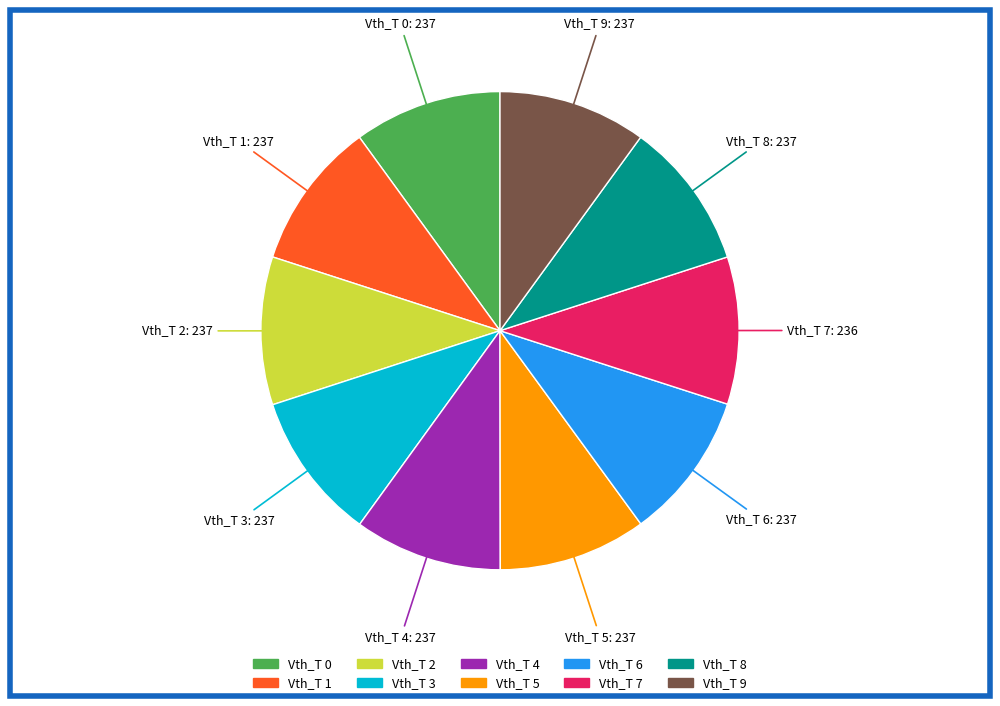

Do Vth_T 3 and Vth_T 1 together represent more than half of the pie?

No